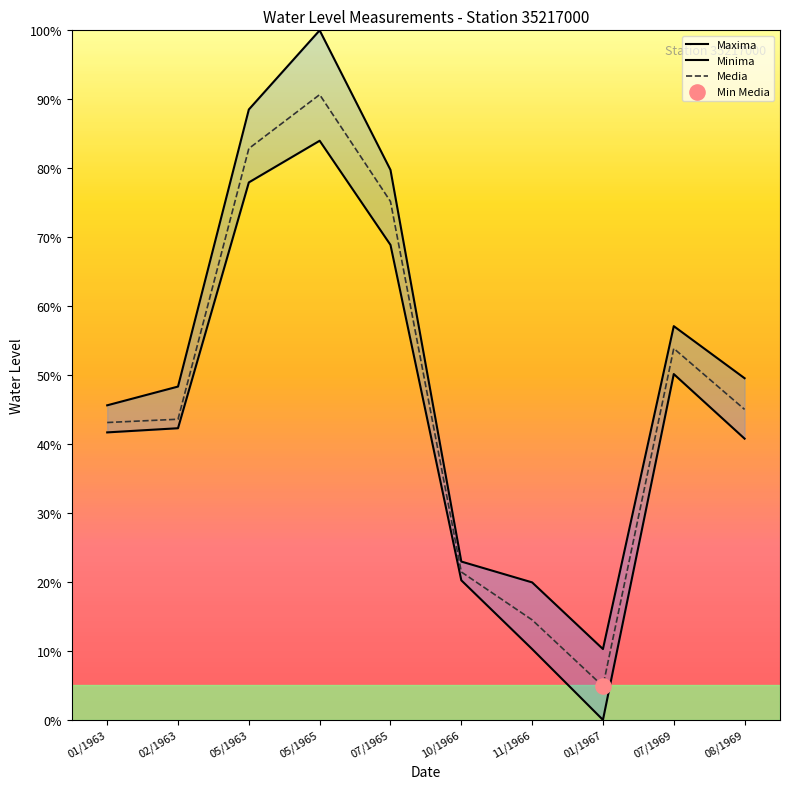

What is the total value across all series at 07/1965?

223.8